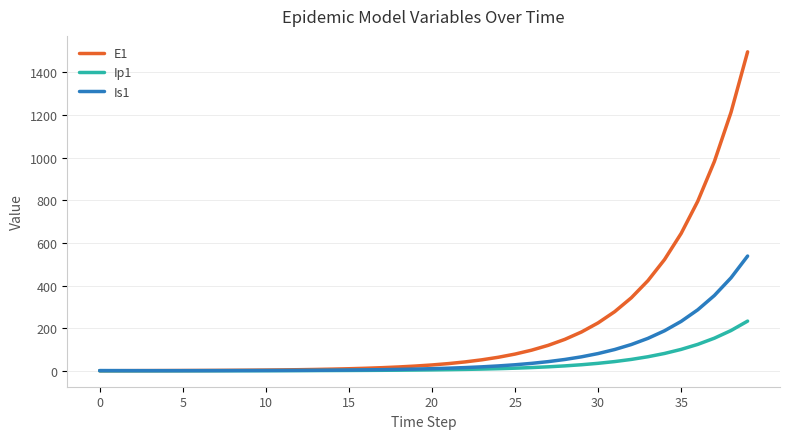

Which series has the widest spread of values?

E1